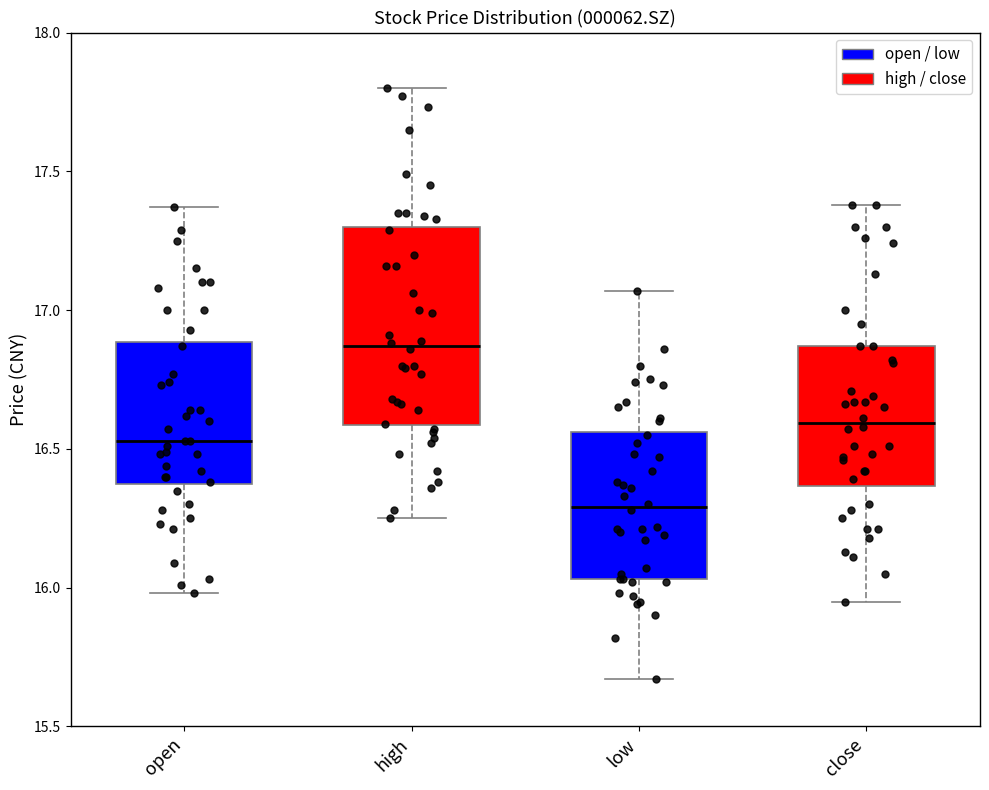

Which box is the tallest, from its lower edge to its upper edge?

high